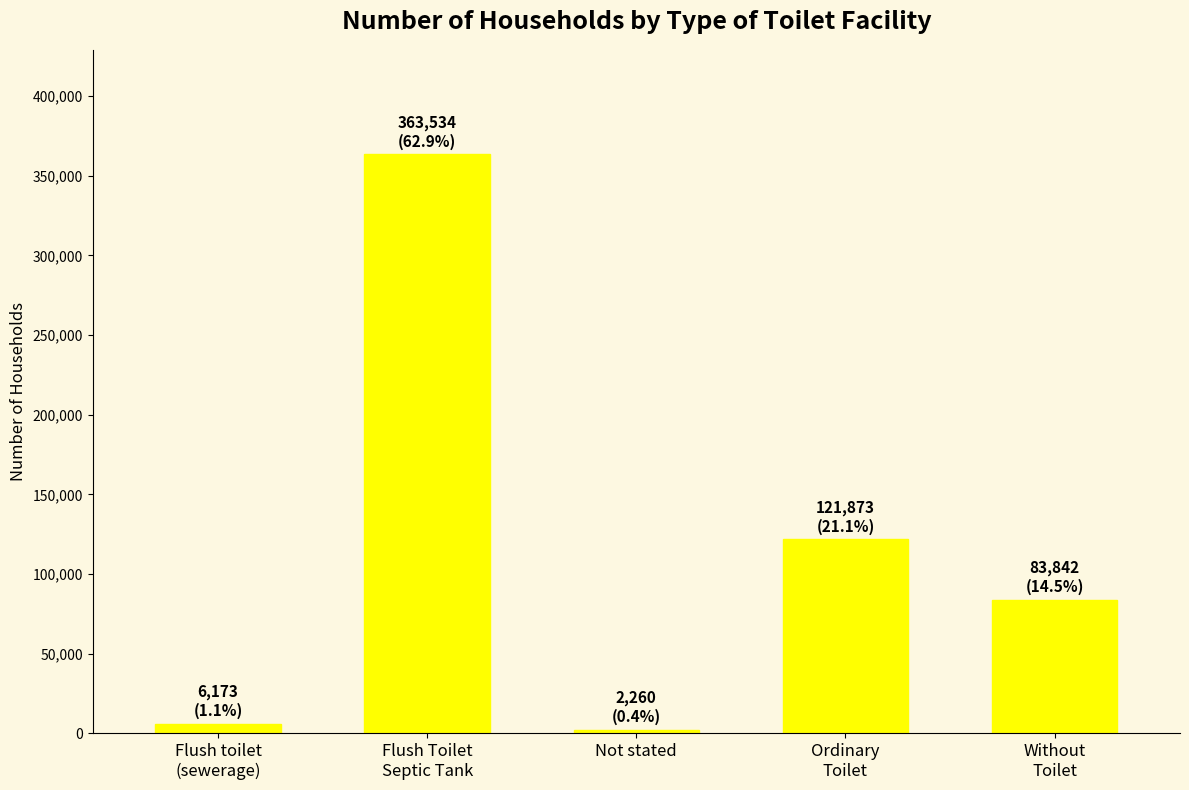

The chart shows a value of 83842 at Without
Toilet. True or false?

True